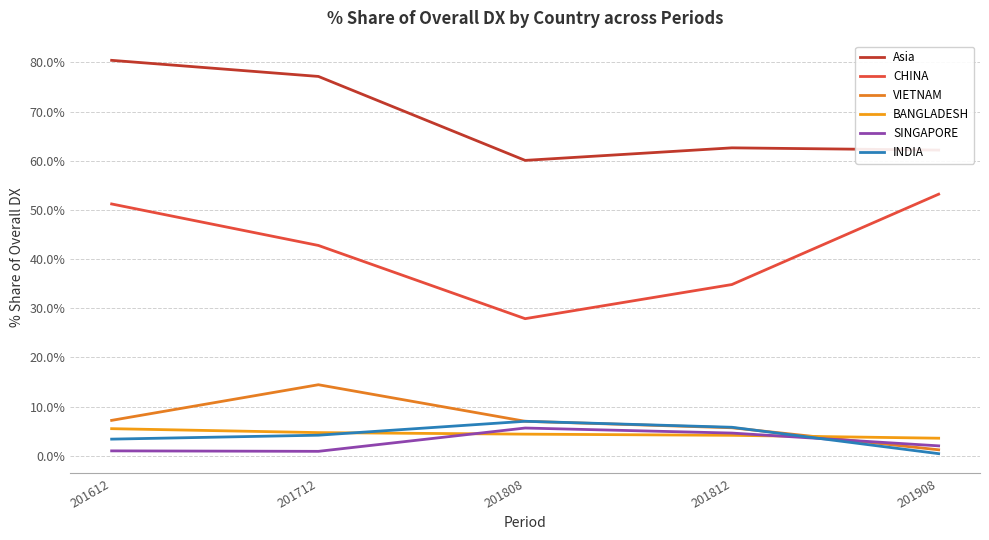

Does the chart have visible grid lines?

Yes